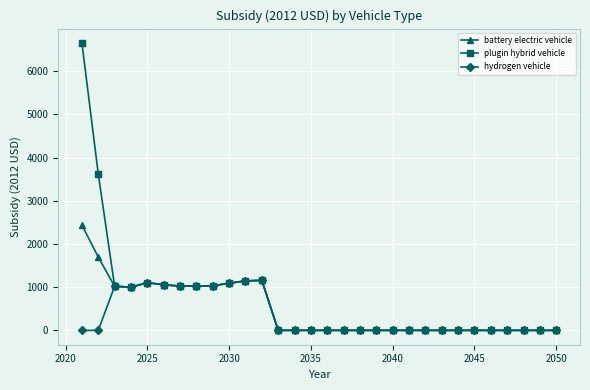

What is the maximum value for battery electric vehicle?

2435.9